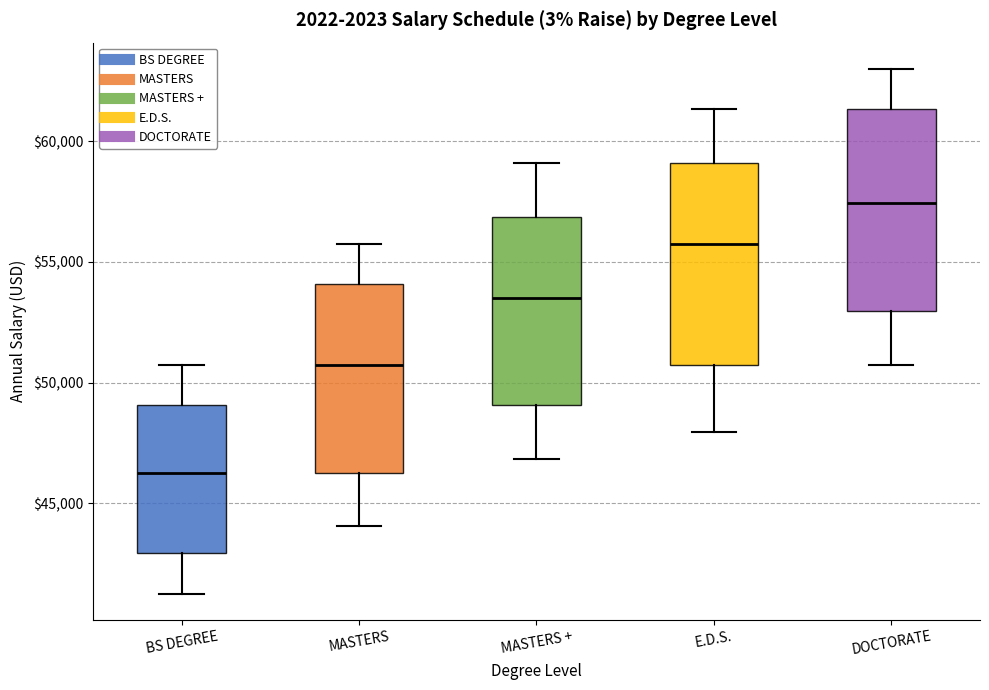

Reading left to right, transcribe this box plot: for each box, give where its median line is, the range the box spans, and where its two whiskers end, as read against the y-axis. The values are not printed on the chart, so give them approximately, as read against the axis.

BS DEGREE: median 46500, box 43000 to 49000, whiskers 41500 to 50500
MASTERS: median 50500, box 46500 to 54000, whiskers 44000 to 55500
MASTERS +: median 53500, box 49000 to 57000, whiskers 47000 to 59000
E.D.S.: median 55500, box 50500 to 59000, whiskers 48000 to 61500
DOCTORATE: median 57500, box 53000 to 61500, whiskers 50500 to 63000